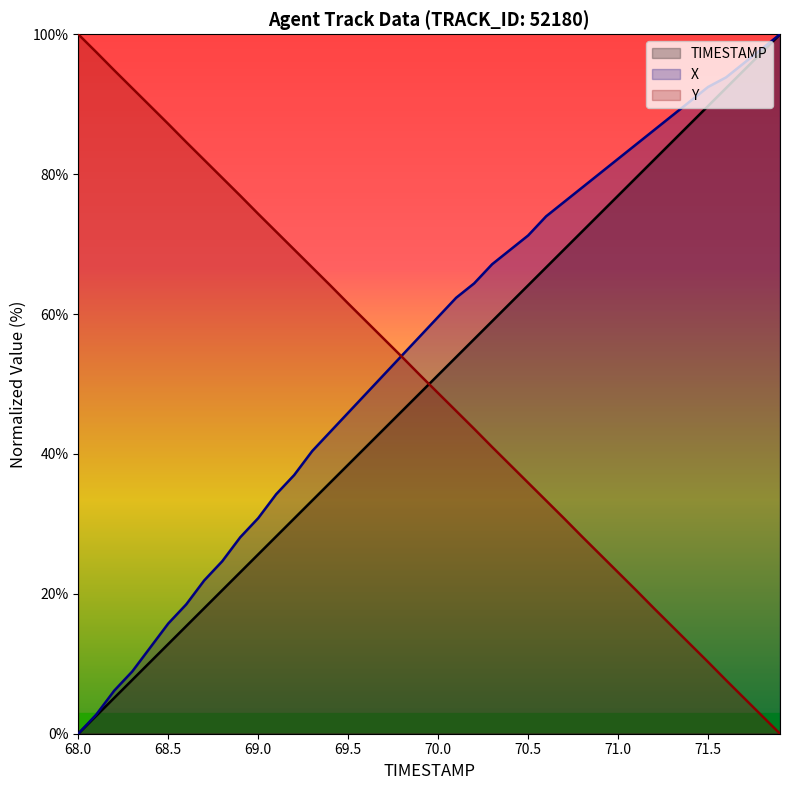

True or false: TIMESTAMP has a value of 51.3 at 70.0.

True